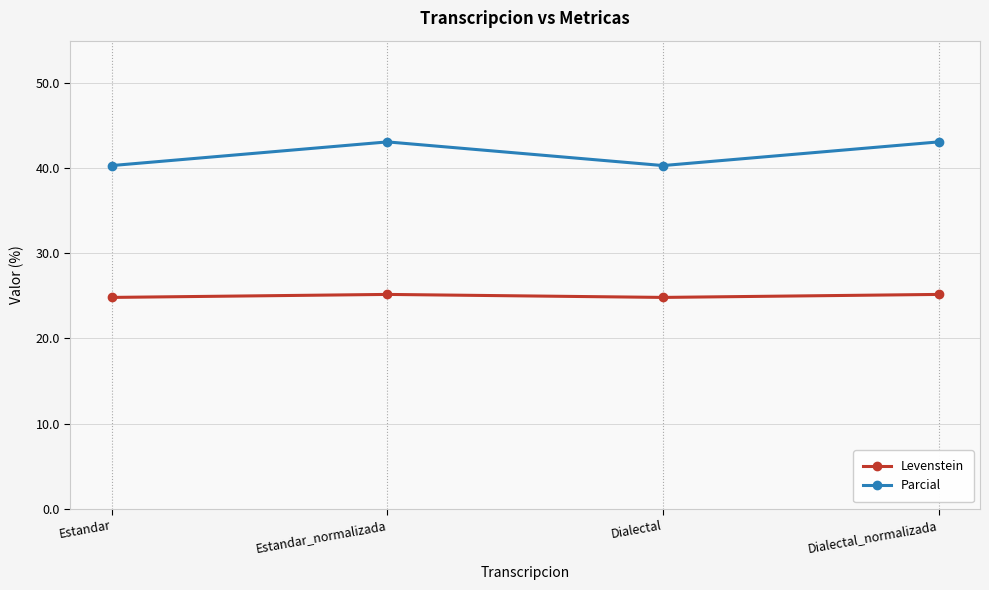

Is the value of Levenstein at Estandar greater than the value of Parcial at Estandar_normalizada?

No